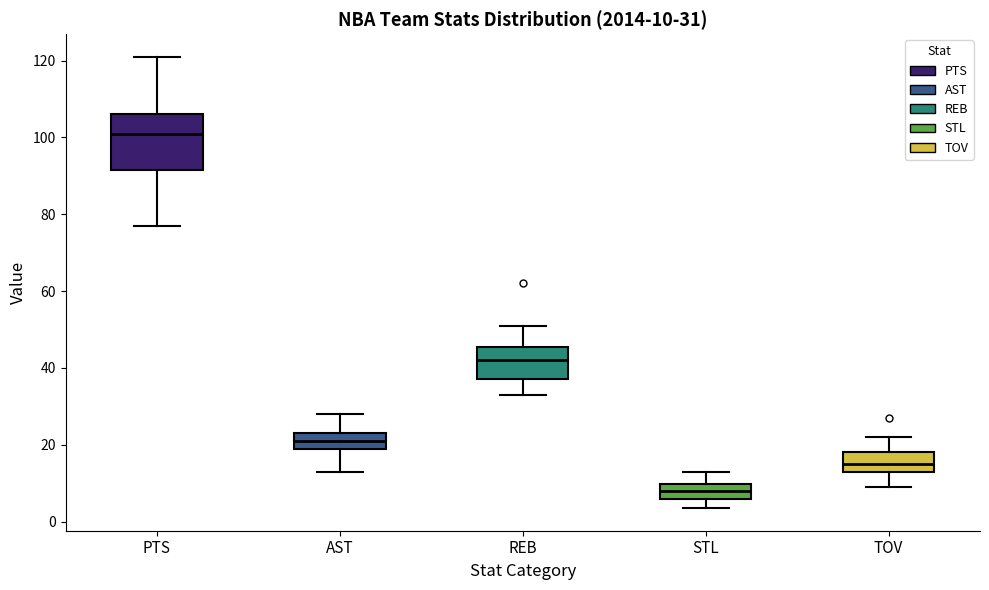

Comparing the boxes themselves (not the whiskers), which one is the tallest?

PTS